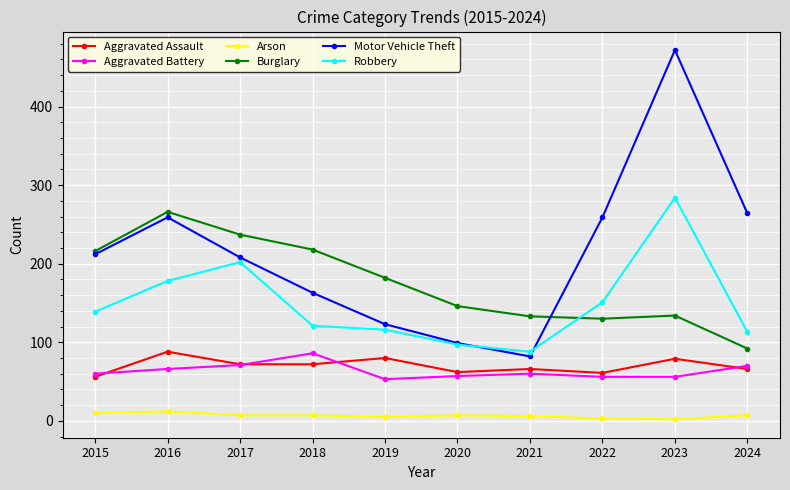

What is the difference between the maximum and minimum values in the Motor Vehicle Theft series?

390